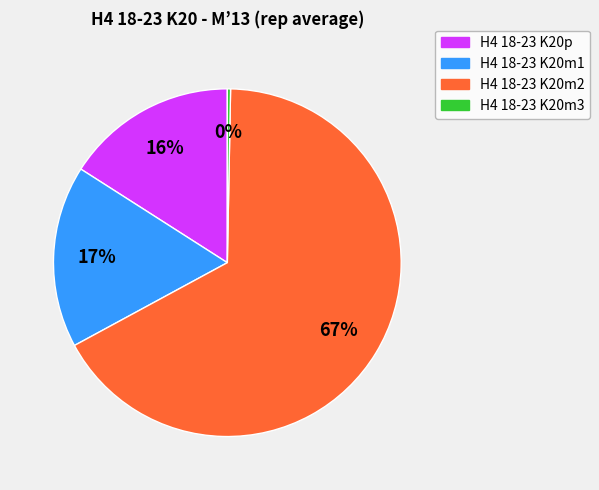

Count the number of slices in the pie.

4